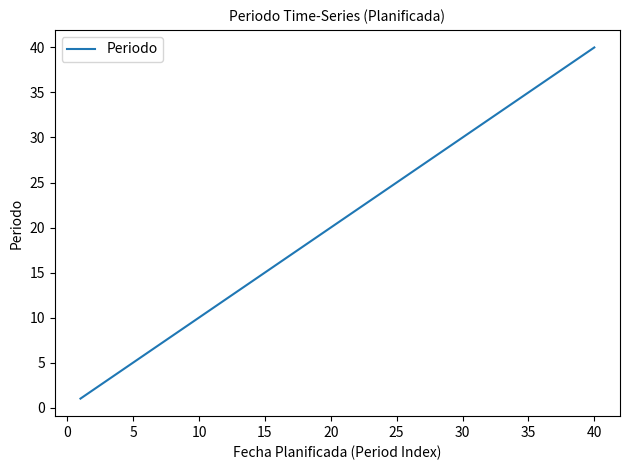

What is the greatest value displayed?

40